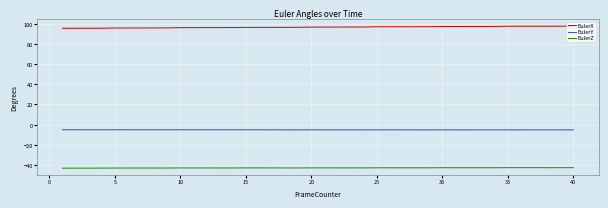

At how many categories does at least one series exceed 15?

40